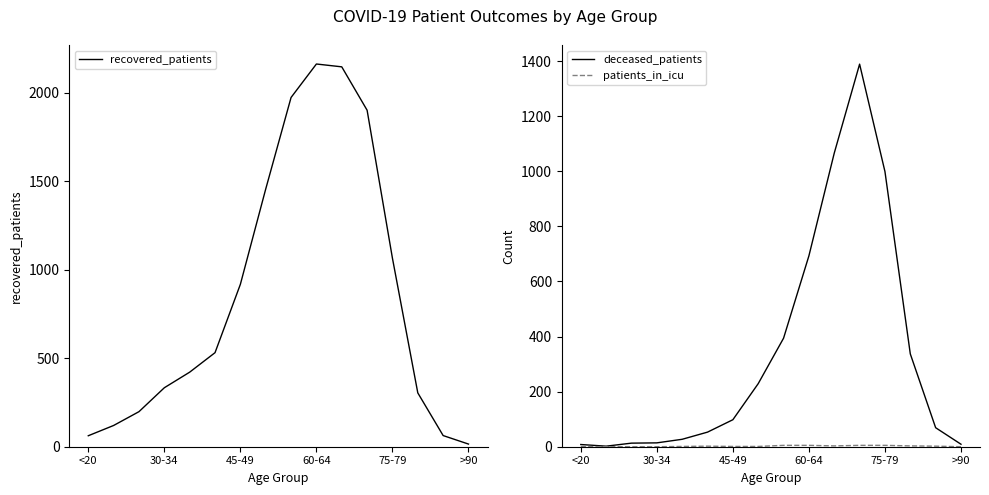

What is the difference between the maximum and minimum values in the recovered_patients series?

2146